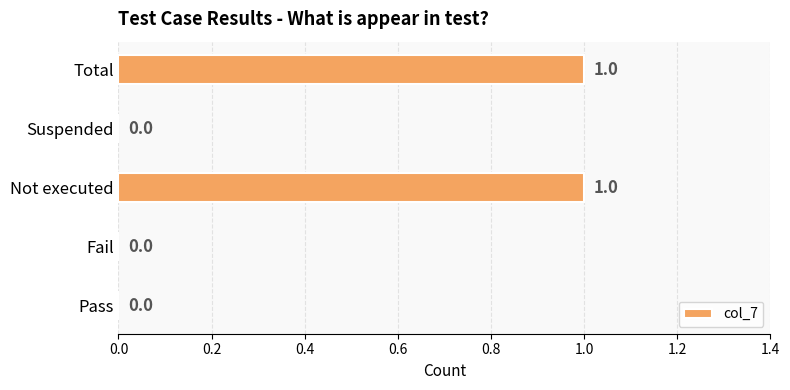

The chart shows a value of 1 at Not executed. True or false?

True